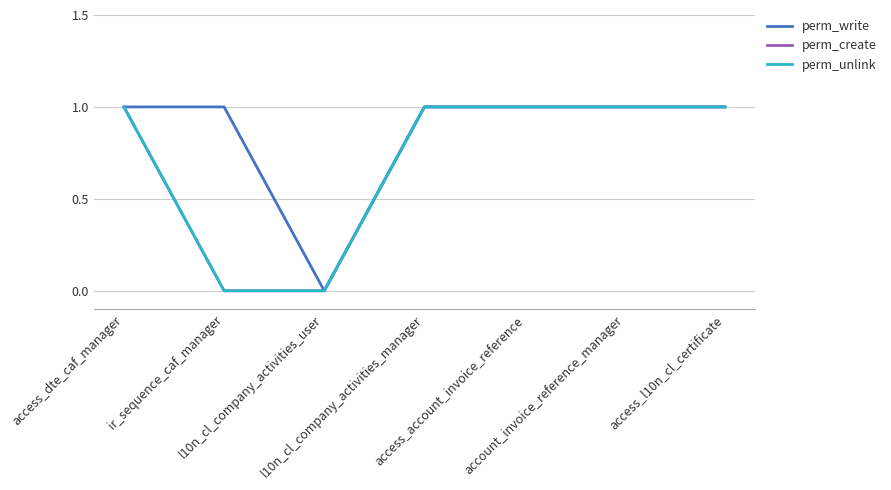

What is the greatest value displayed?

1